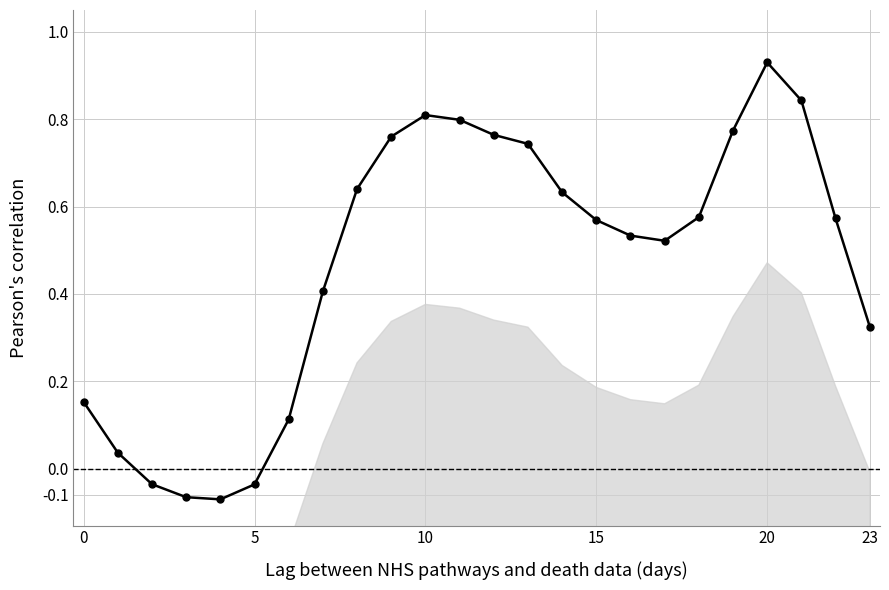

How many lines are shown in the chart?

1